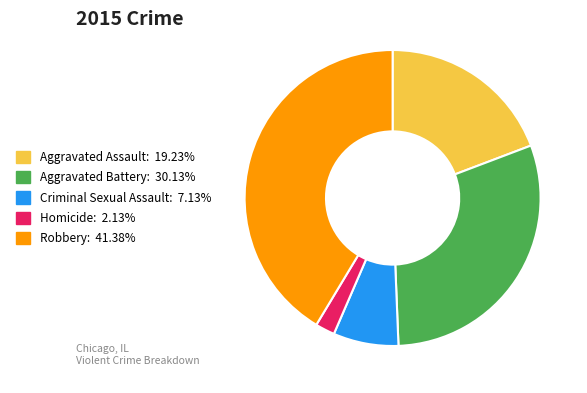

Is it true that Aggravated Assault is 19% of the pie?

True